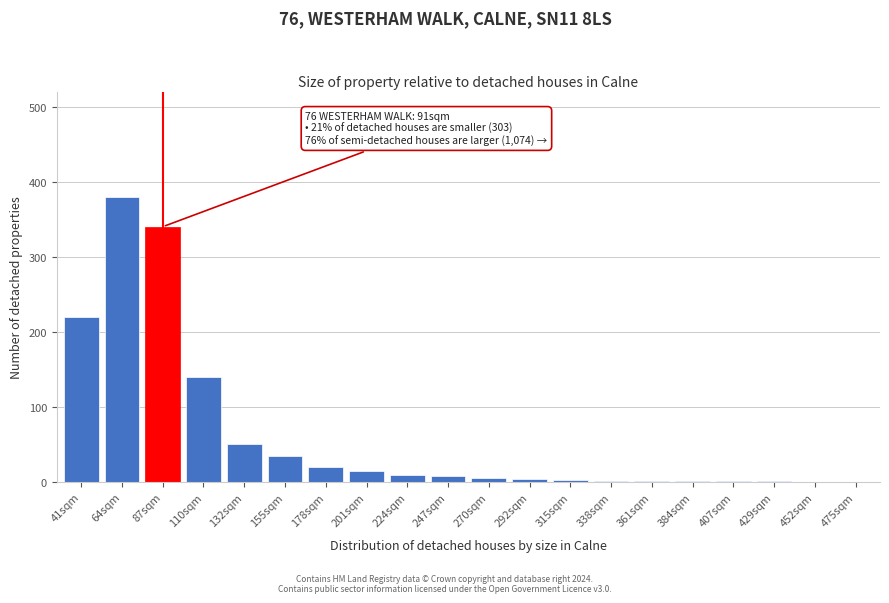

The value at 87sqm is 340. True or false?

True